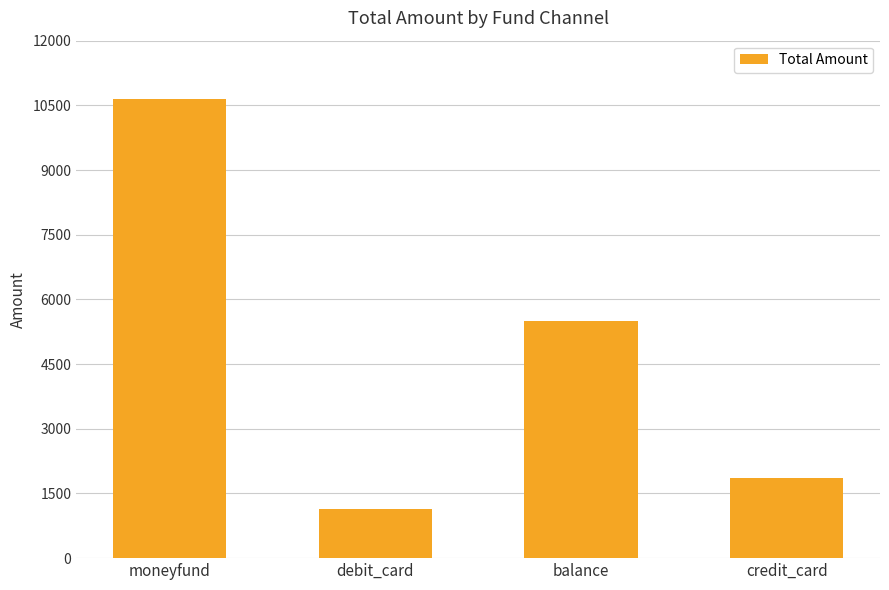

How many values are below 5500?

2